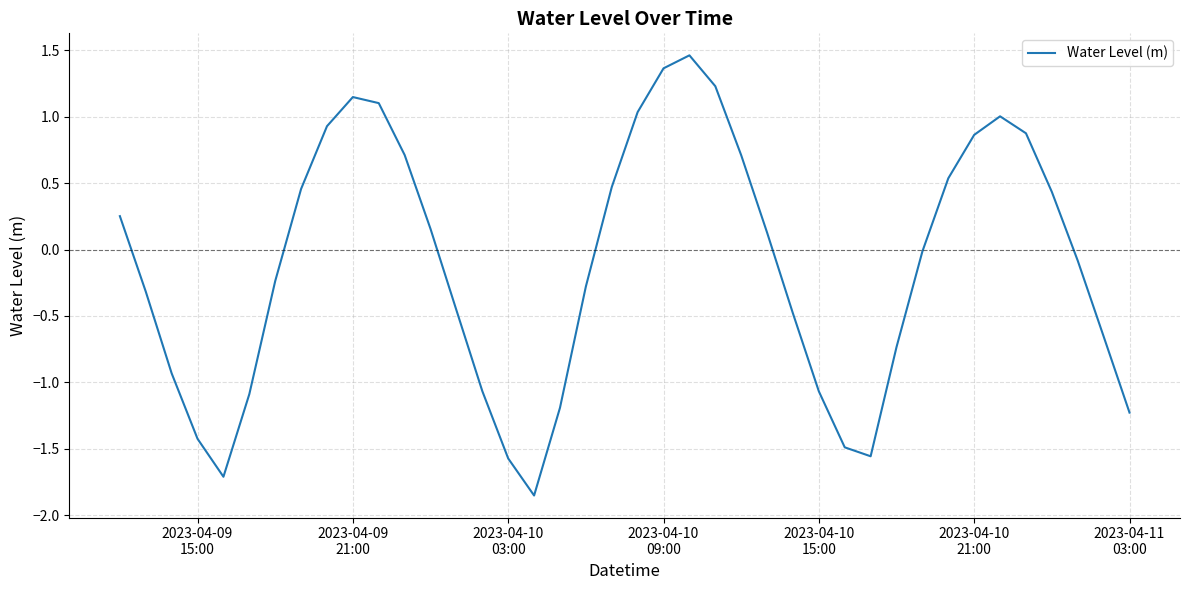

What is the difference between the maximum and minimum values?

3.3